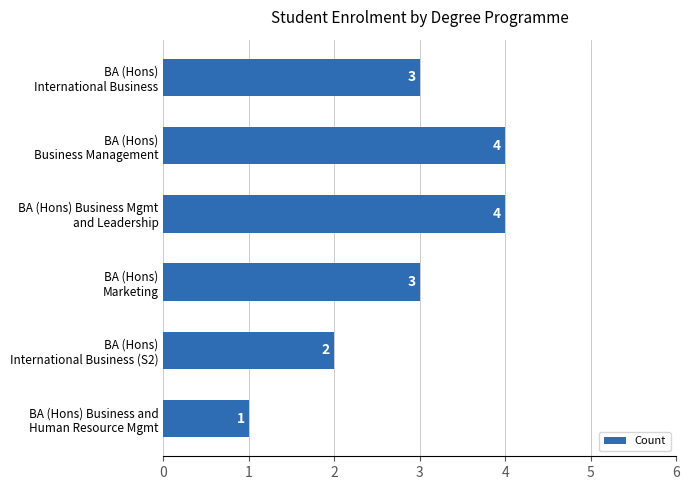

Reading bottom to top, transcribe all the data shown in this chart.

1	2	3	4	4	3